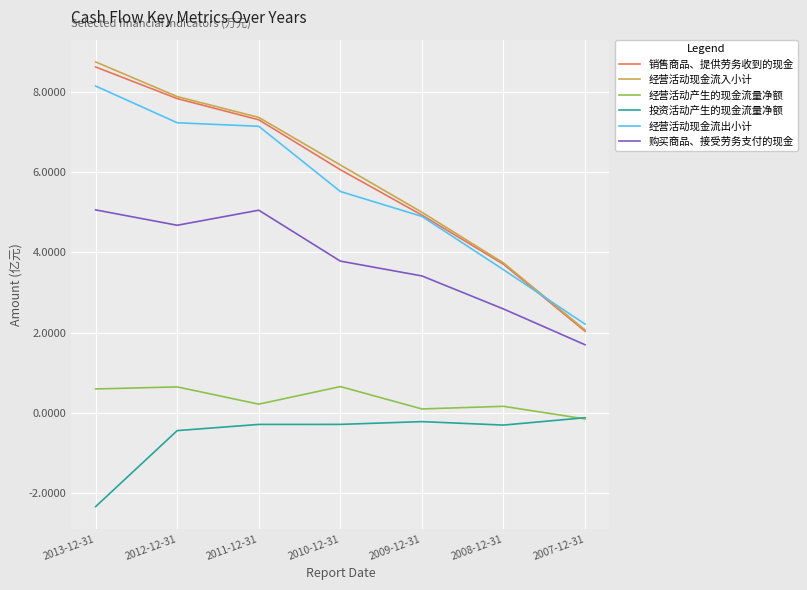

What is the sum of the 经营活动产生的现金流量净额 values at 2011-12-31 and 2007-12-31?

0.1